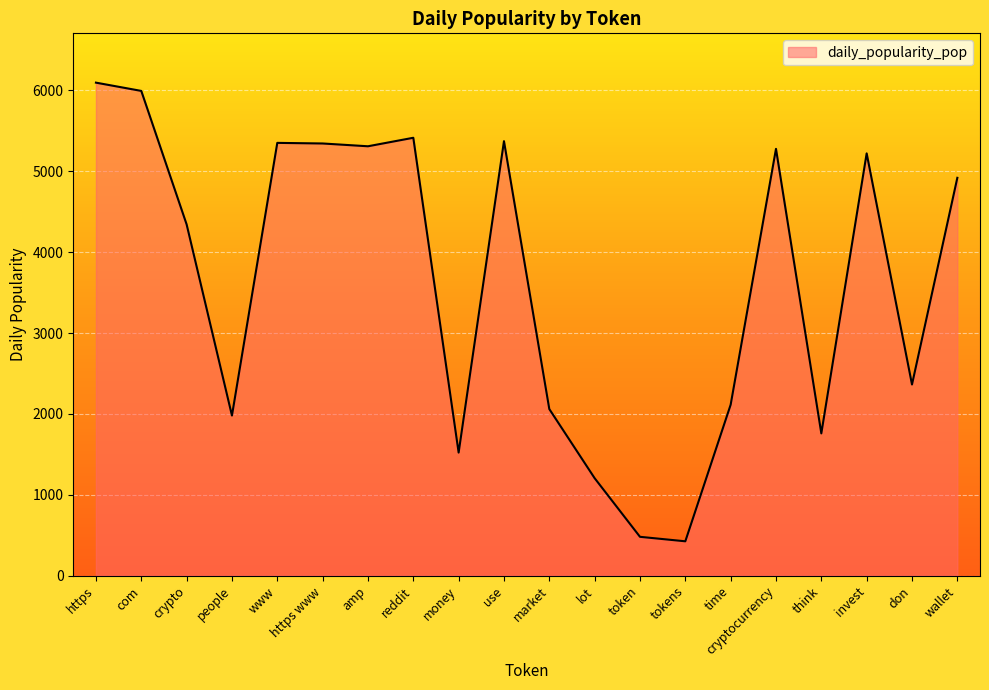

How many lines are shown in the chart?

1